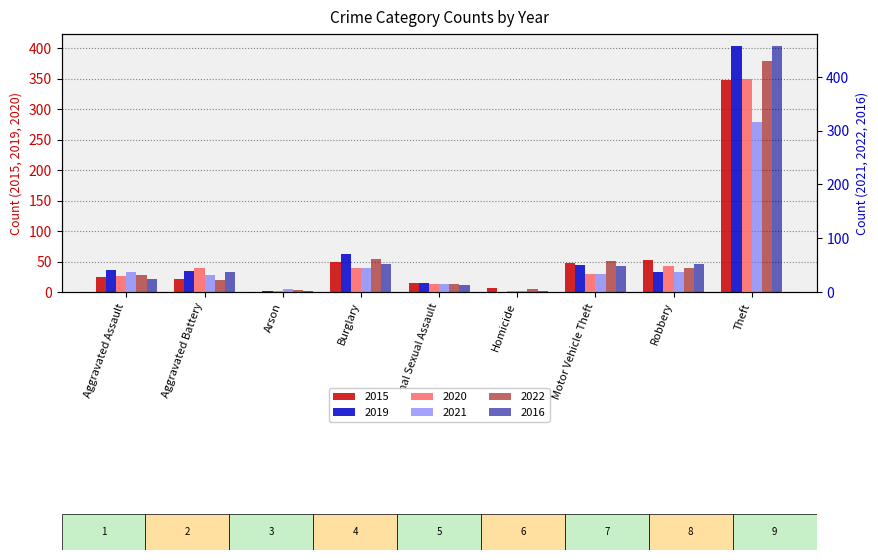

Which label corresponds to the largest value in the chart?

Theft